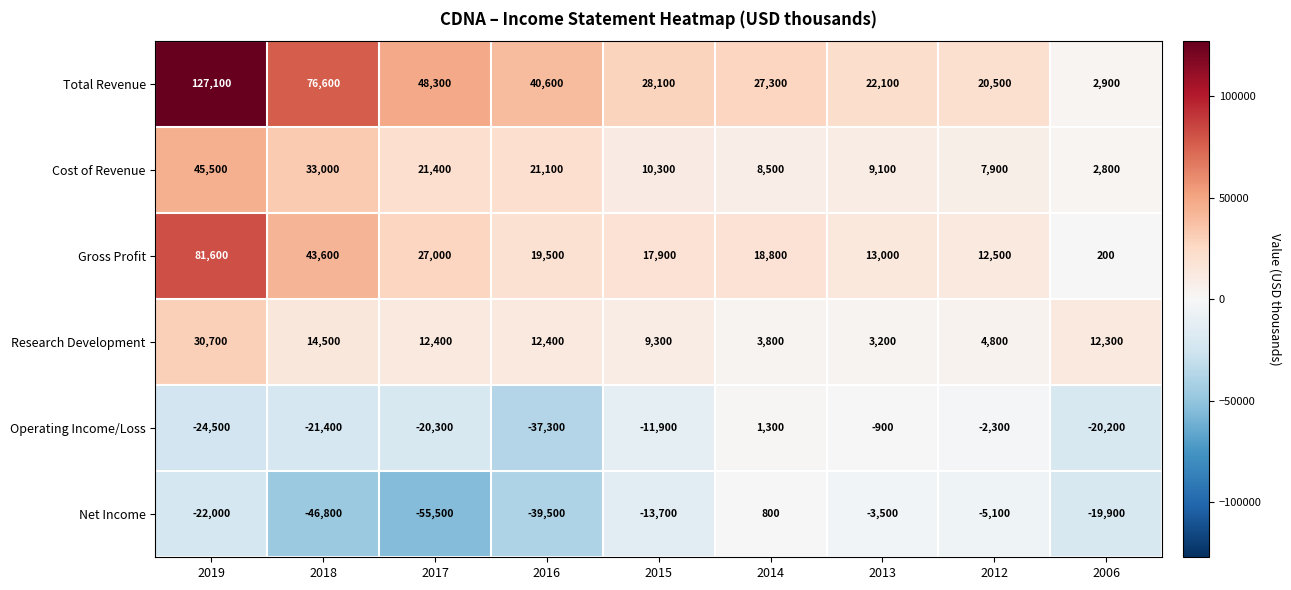

At which label is Total Revenue closest to 65000?

2018